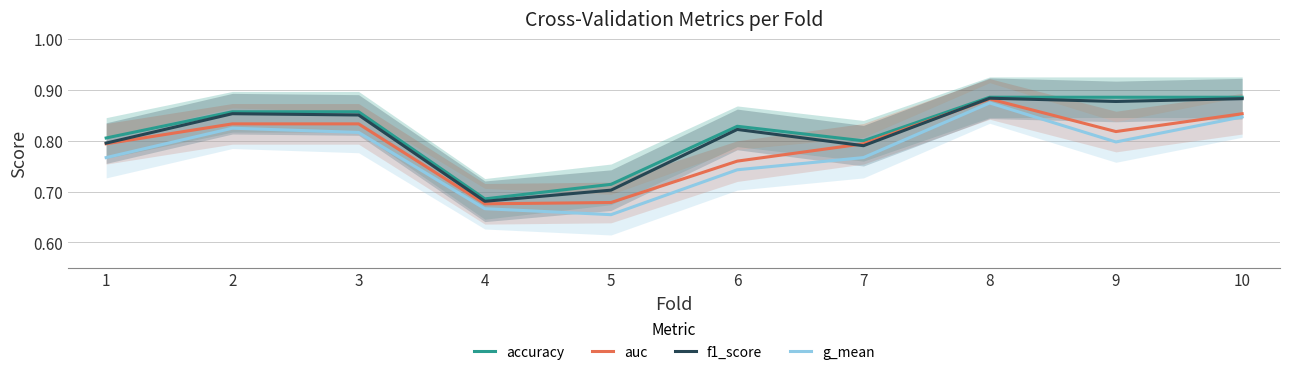

Where is the first local maximum for auc?

3